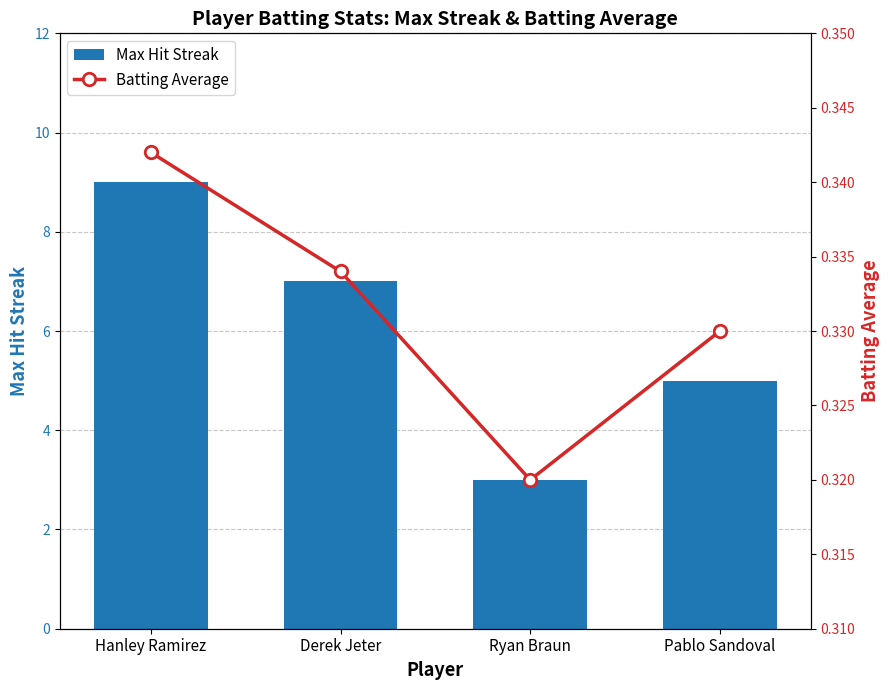

List the series in order of their peak value, lowest first.

Batting Average, Max Hit Streak